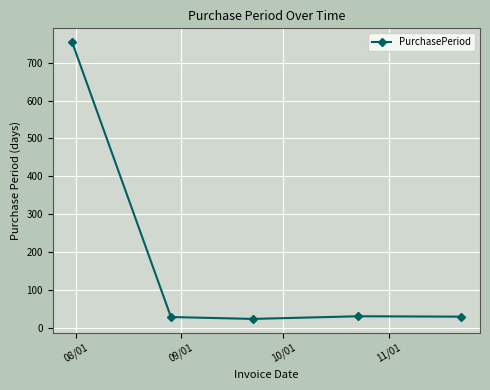

True or false: there are more than 2 points higher than both neighbors.

False